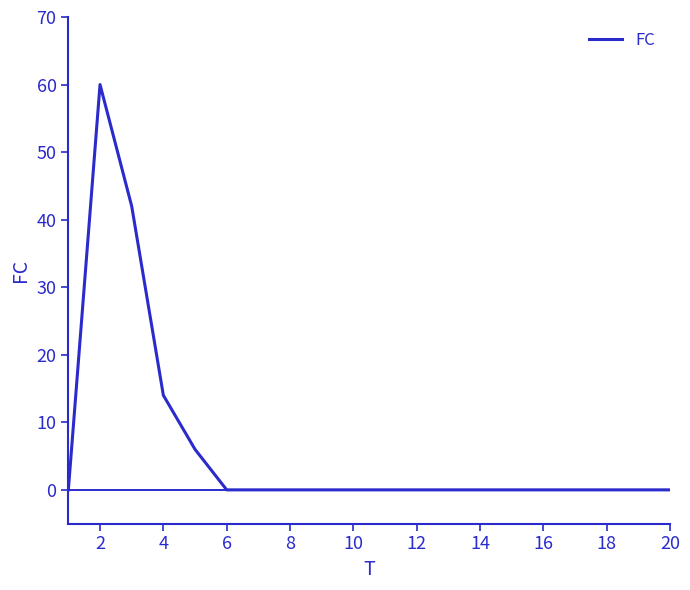

What is the greatest value displayed?

60